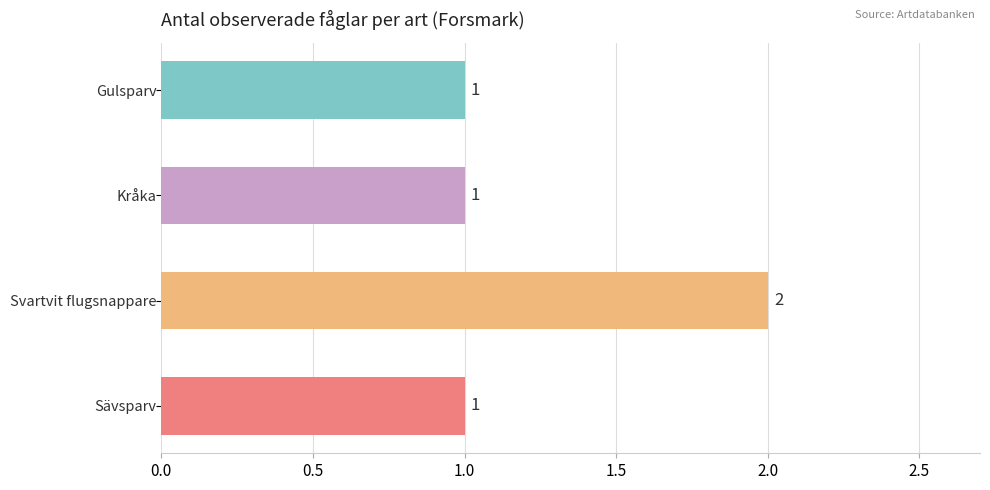

What is the change in value from Kråka to Svartvit flugsnappare?

+1